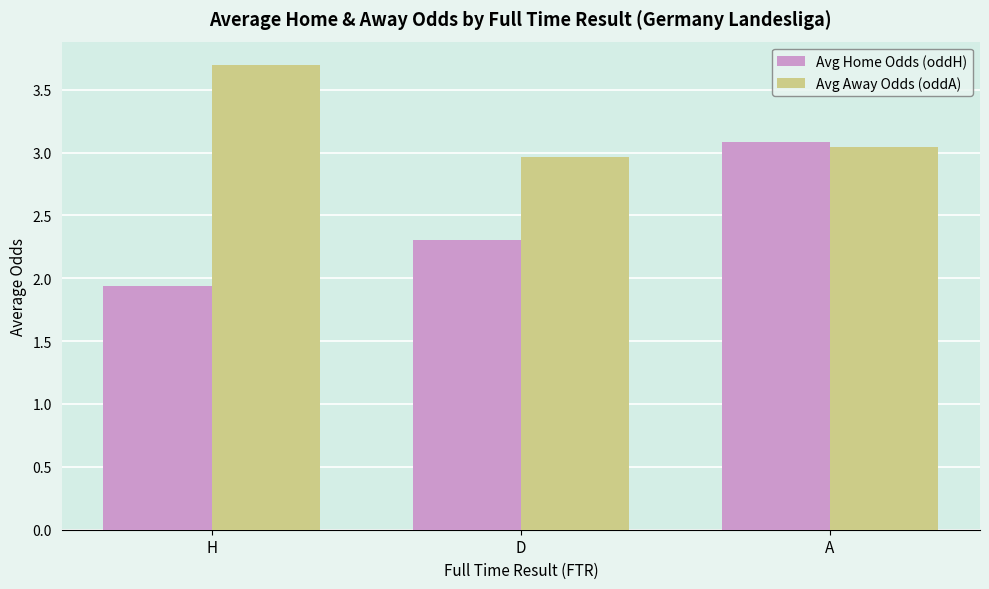

How many groups of bars are there?

3